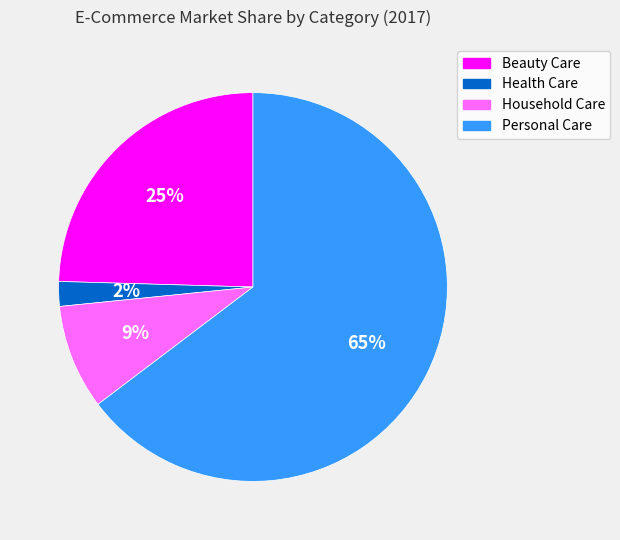

Does any single category account for the majority?

Yes